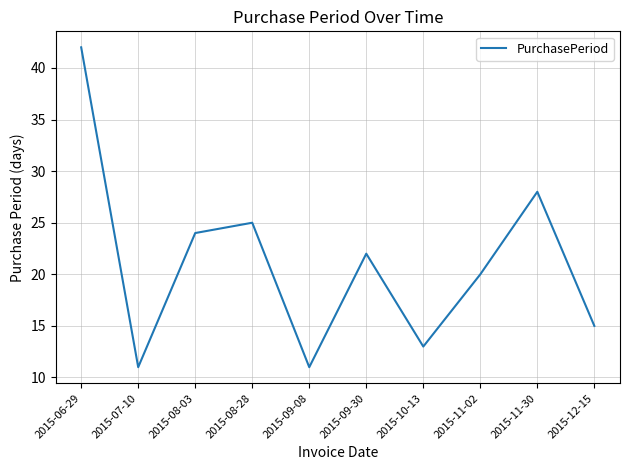

What is the average value?

21